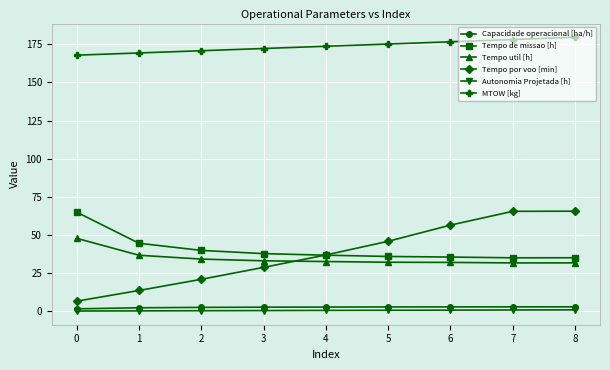

What is the difference between the maximum and minimum values in the Tempo util [h] series?

16.1